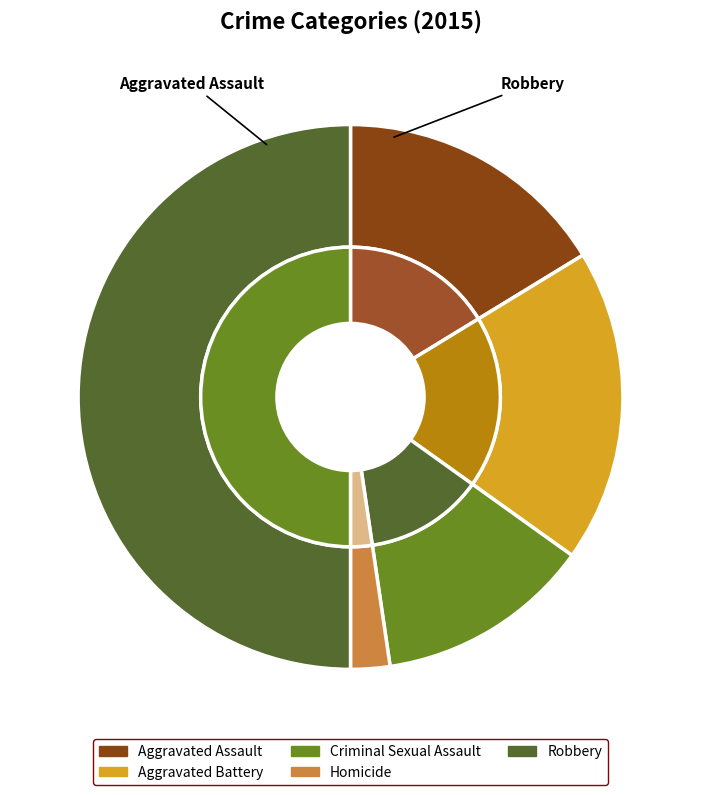

What is the change in value from Criminal Sexual Assault to Robbery?

+32